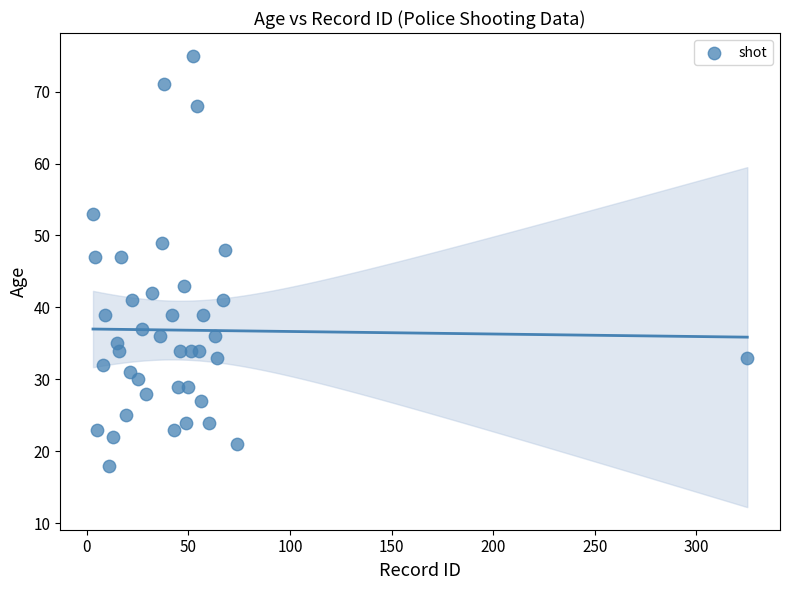

What is the range of X values (max minus min)?

322